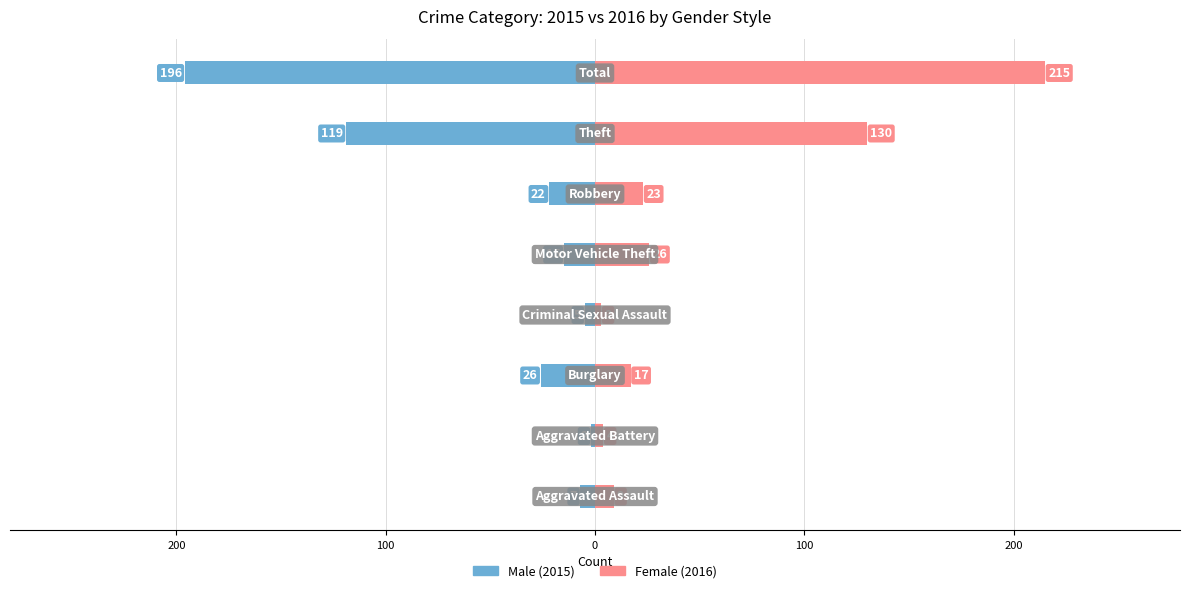

What is the difference between the highest and lowest values at 100?

43